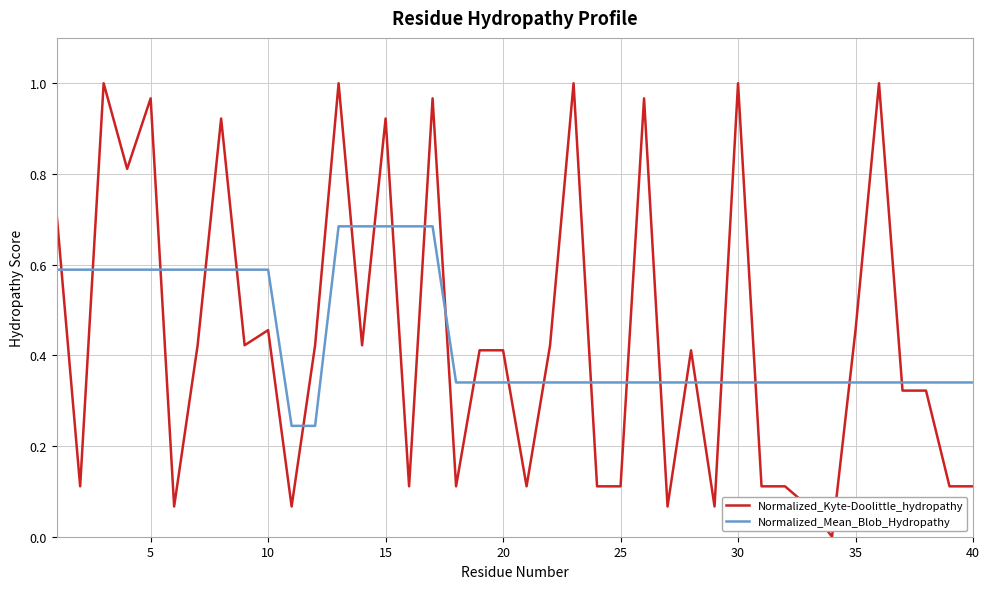

Which series has the largest range (max minus min)?

Normalized_Kyte-Doolittle_hydropathy